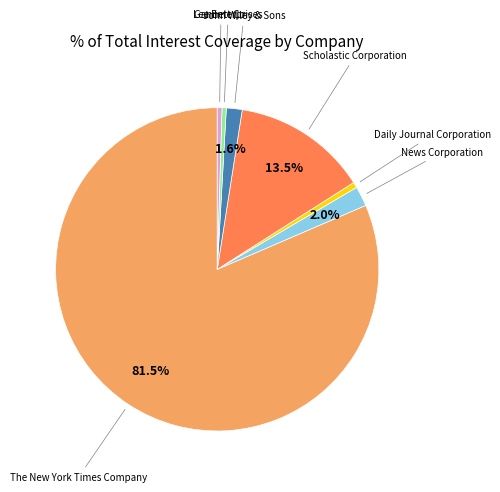

Does any single category account for the majority?

Yes